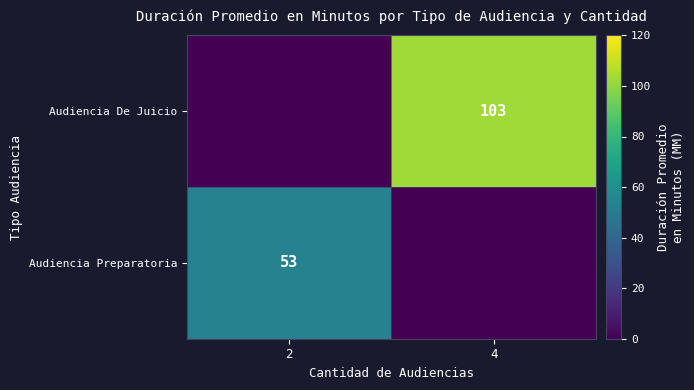

What is the difference between the highest and lowest values at 4?

103